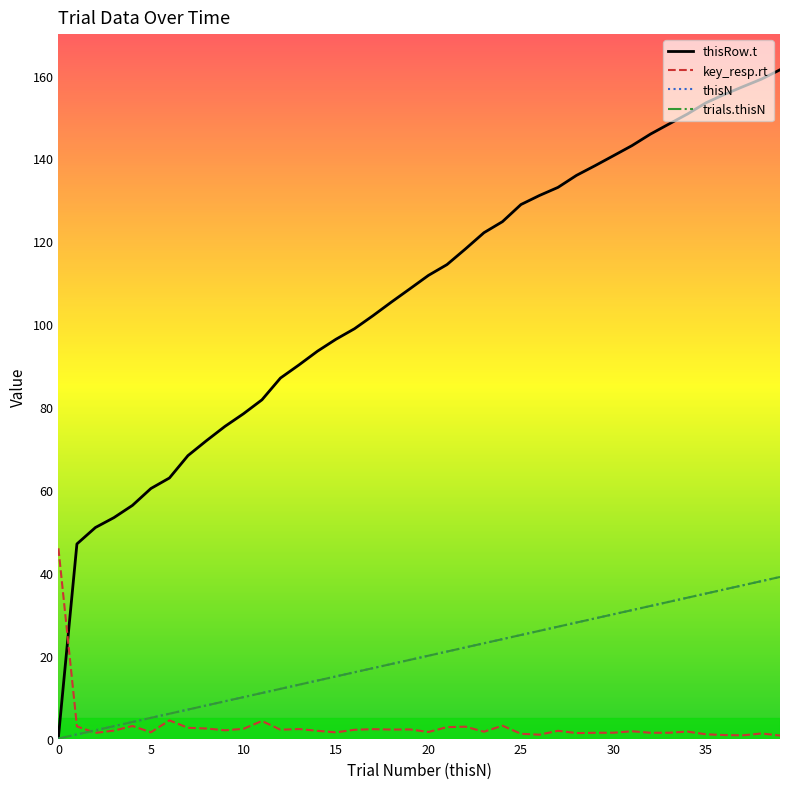

What is the label of the 32nd point from the left?

31